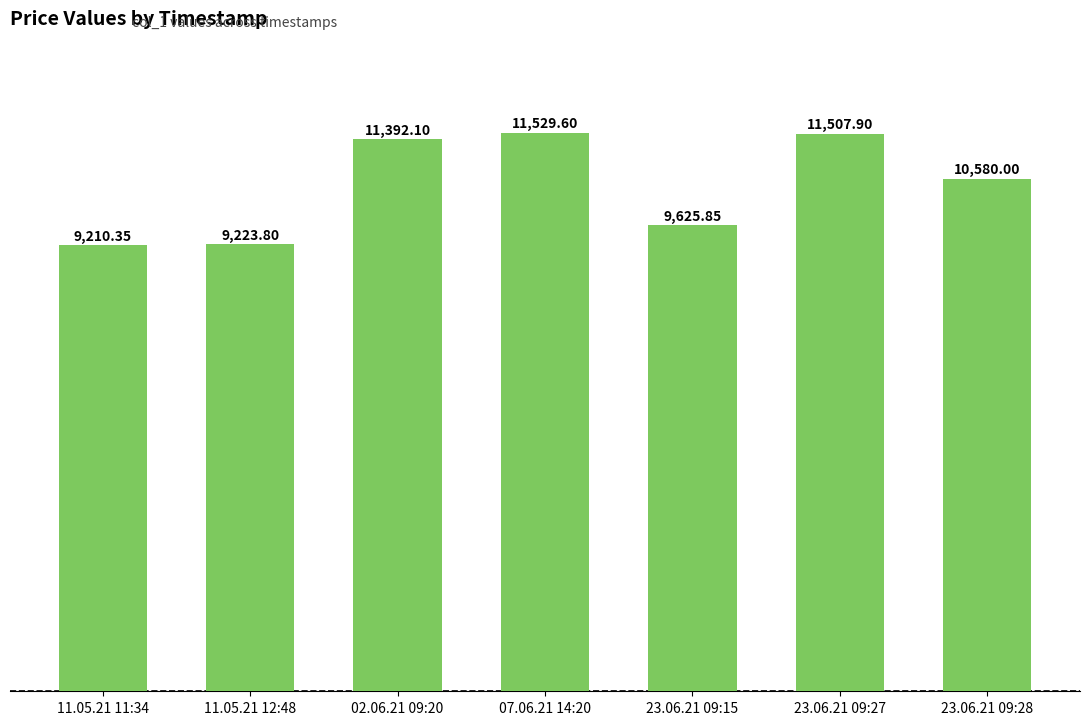

Rank the categories by value from lowest to highest.

11.05.21 11:34, 11.05.21 12:48, 23.06.21 09:15, 23.06.21 09:28, 02.06.21 09:20, 23.06.21 09:27, 07.06.21 14:20